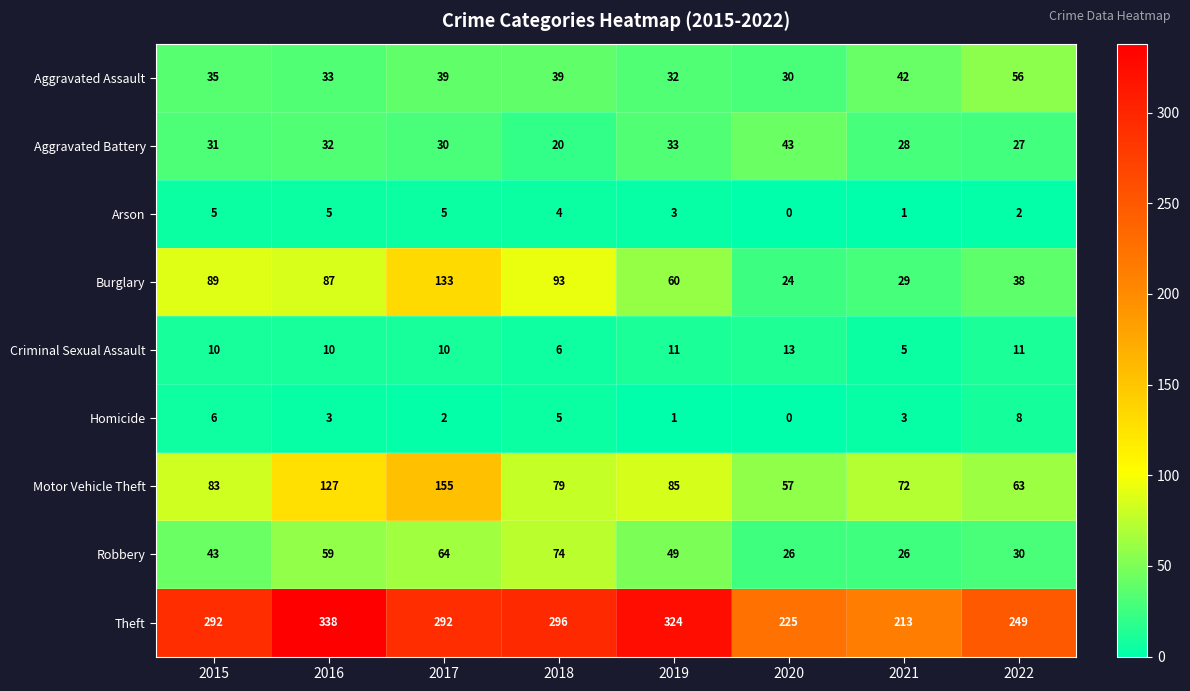

What is the greatest value displayed?

338